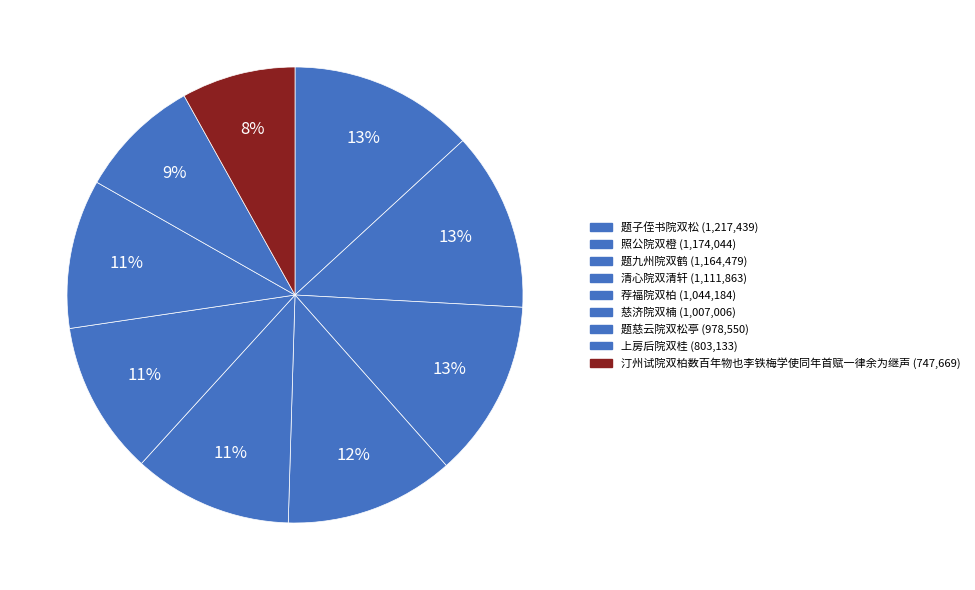

What is the largest slice in the pie chart?

题子侄书院双松